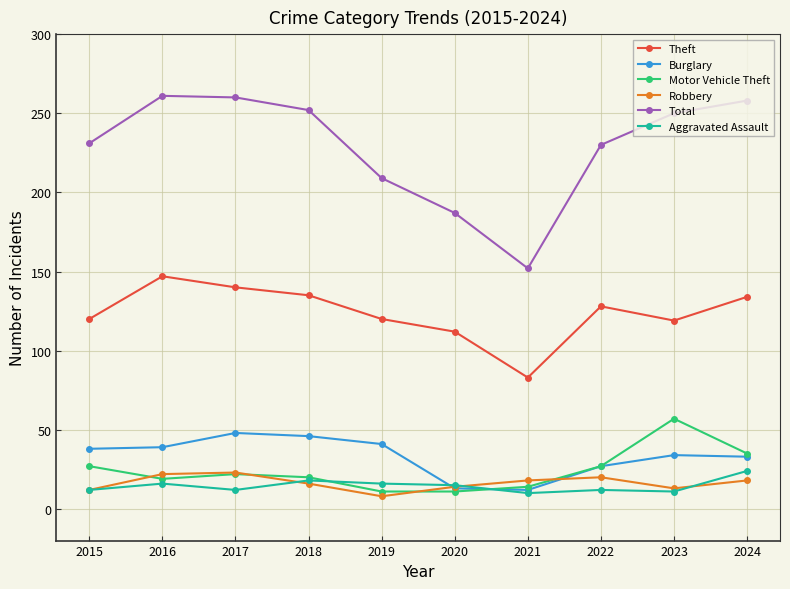

What is the sum of all Total values?

2290